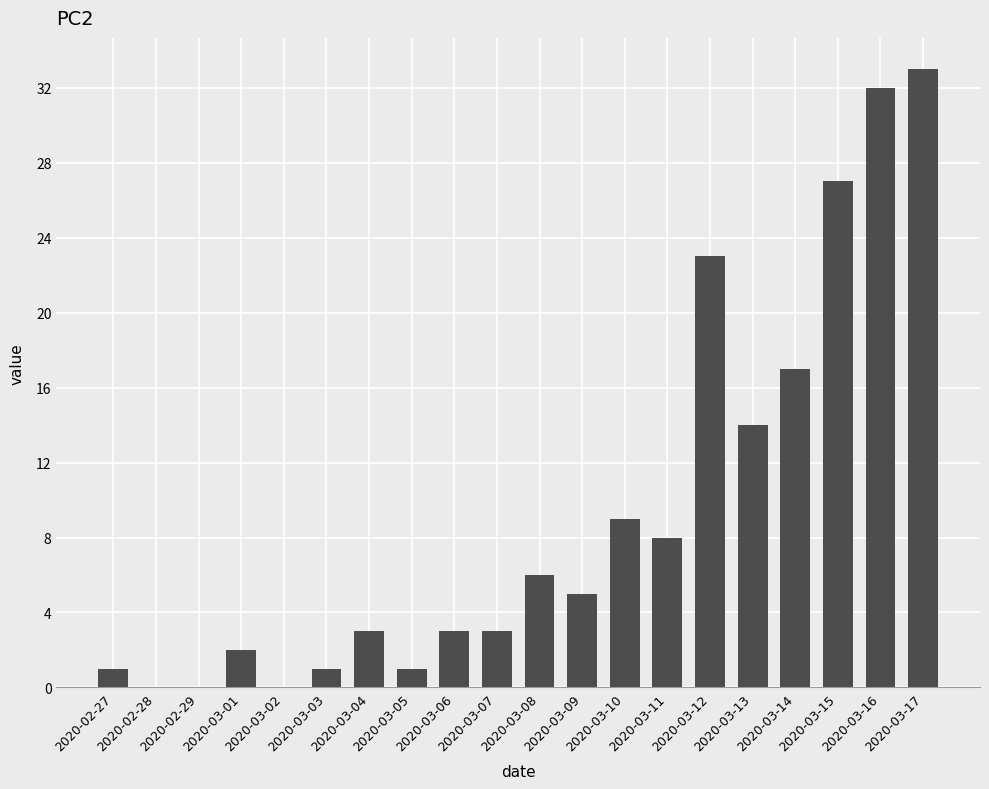

Is it true that the value at 2020-03-12 is 23?

True